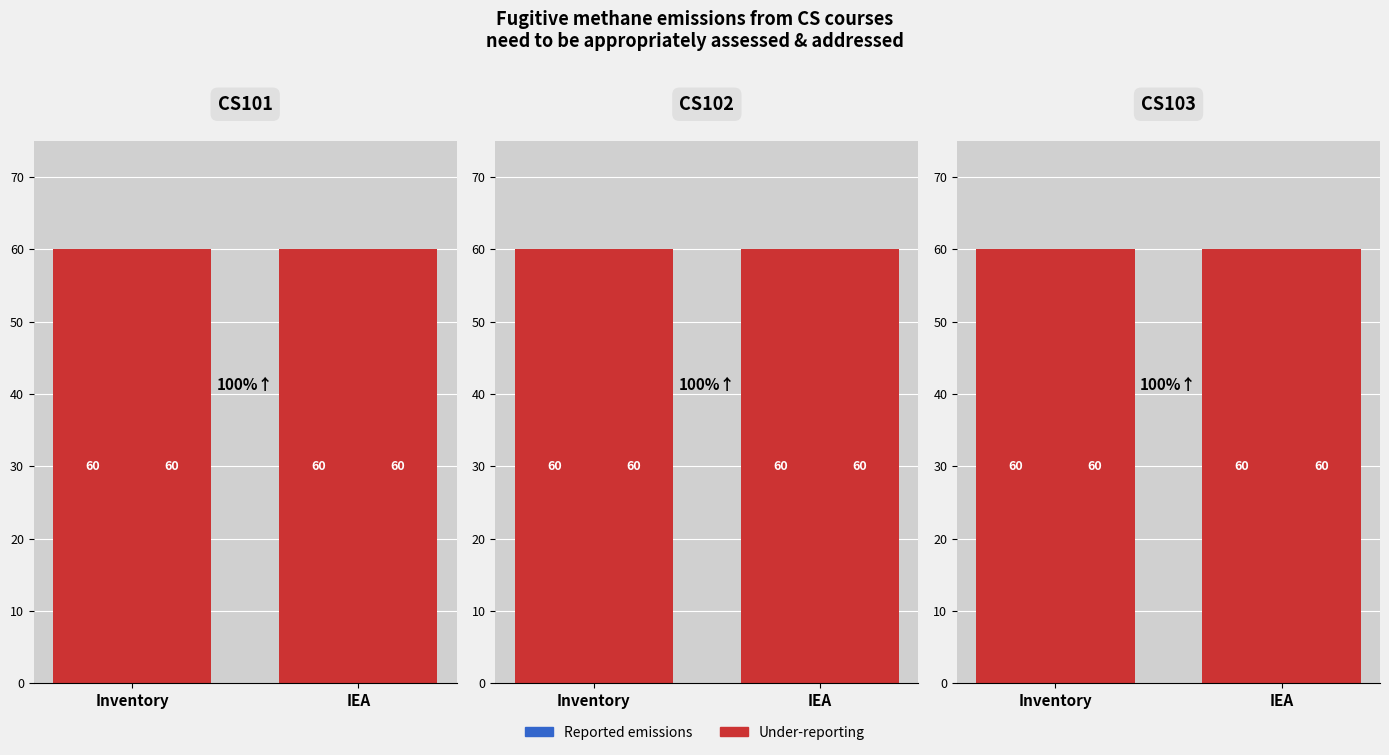

Which category has the highest value in the Under-reporting series?

Inventory